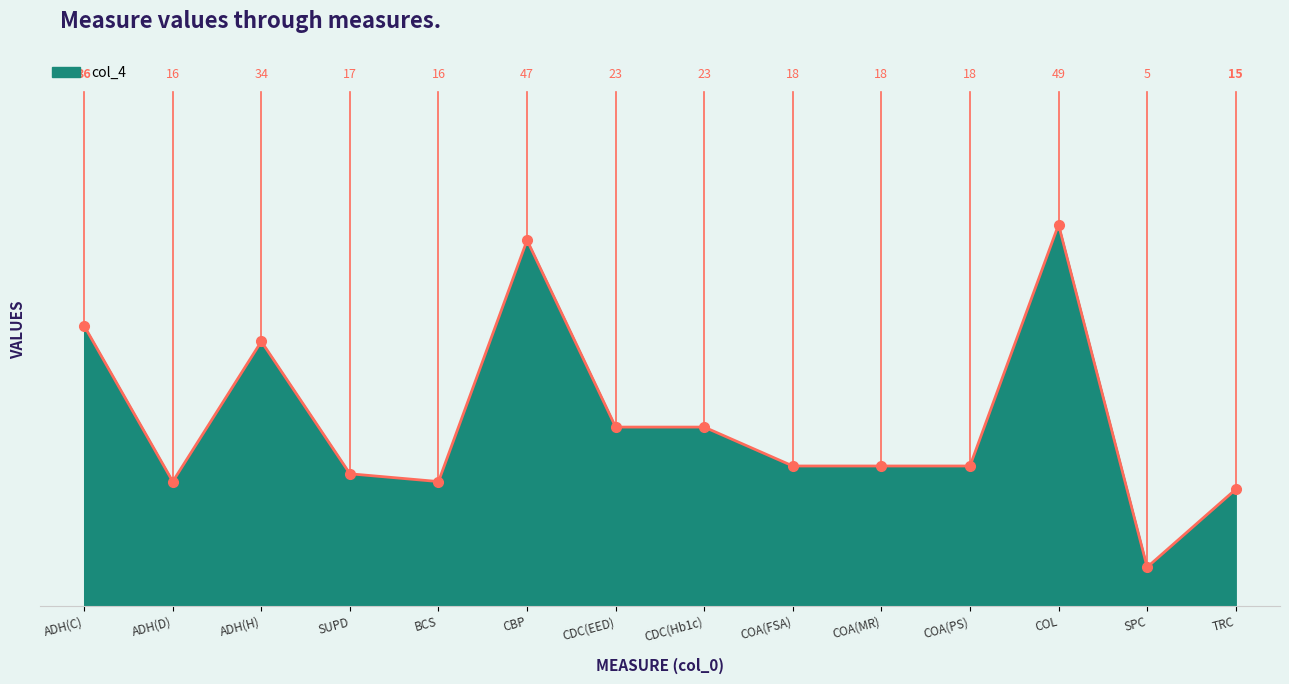

What is the difference between the maximum and minimum values?

44